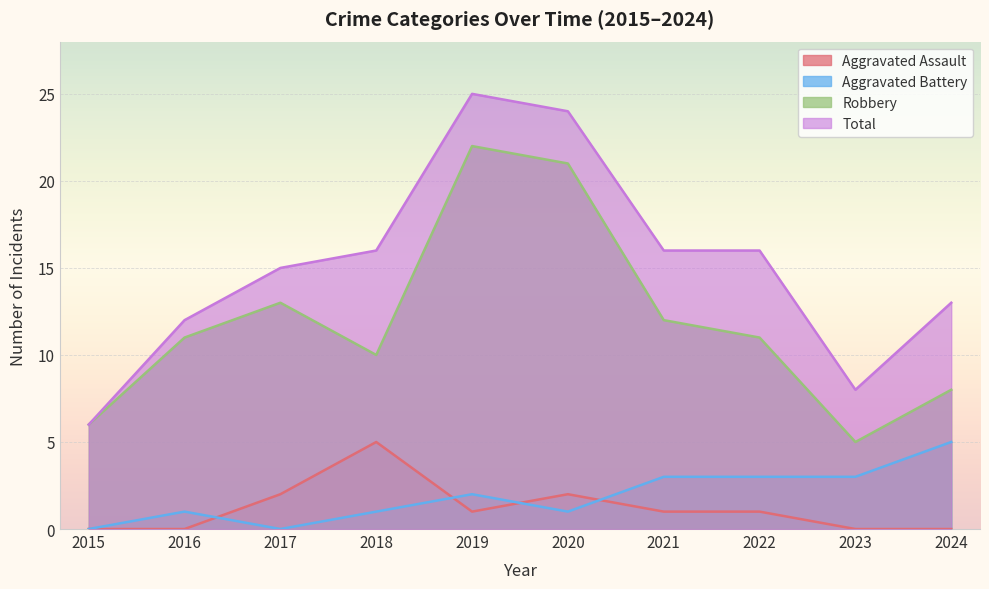

Count the number of categories in the chart.

10